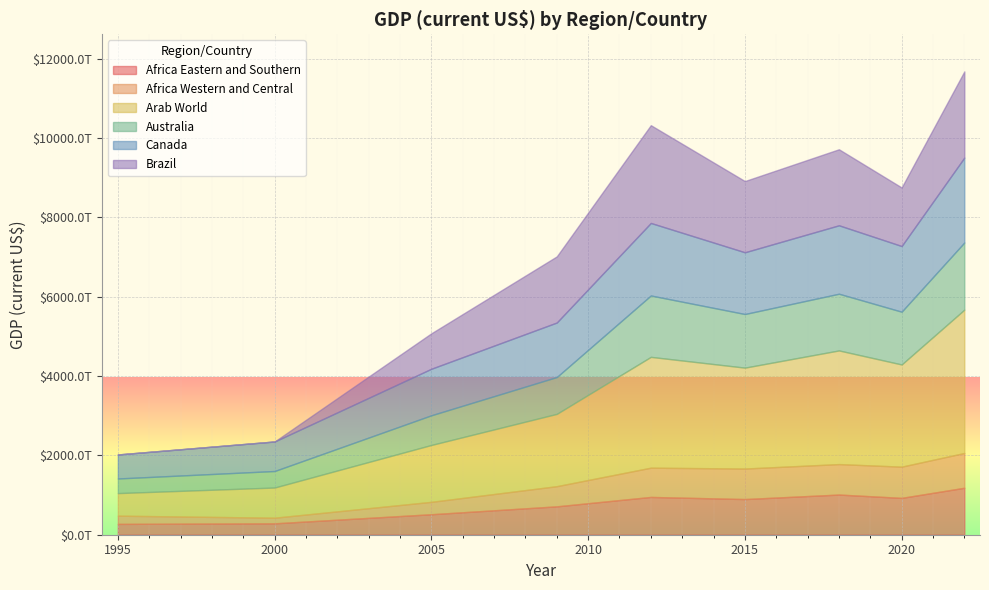

What are all the series names shown in the legend?

Africa Eastern and Southern, Africa Western and Central, Arab World, Australia, Canada, Brazil